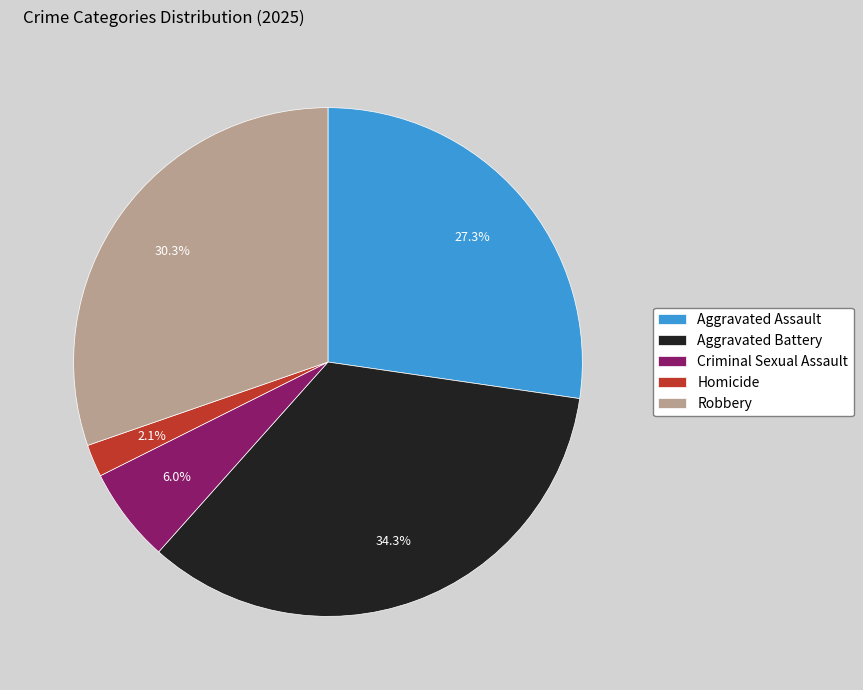

What percentage is the Aggravated Assault slice, to the nearest percent?

27%